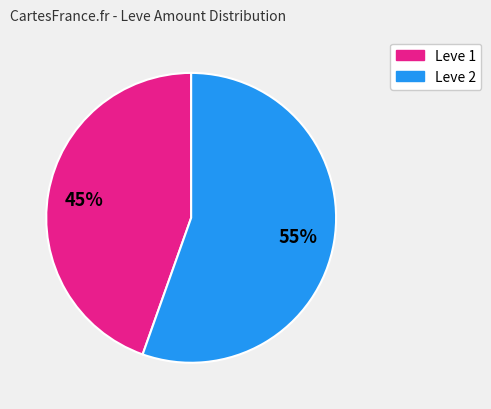

To the nearest percent, what is the average slice percentage?

50%